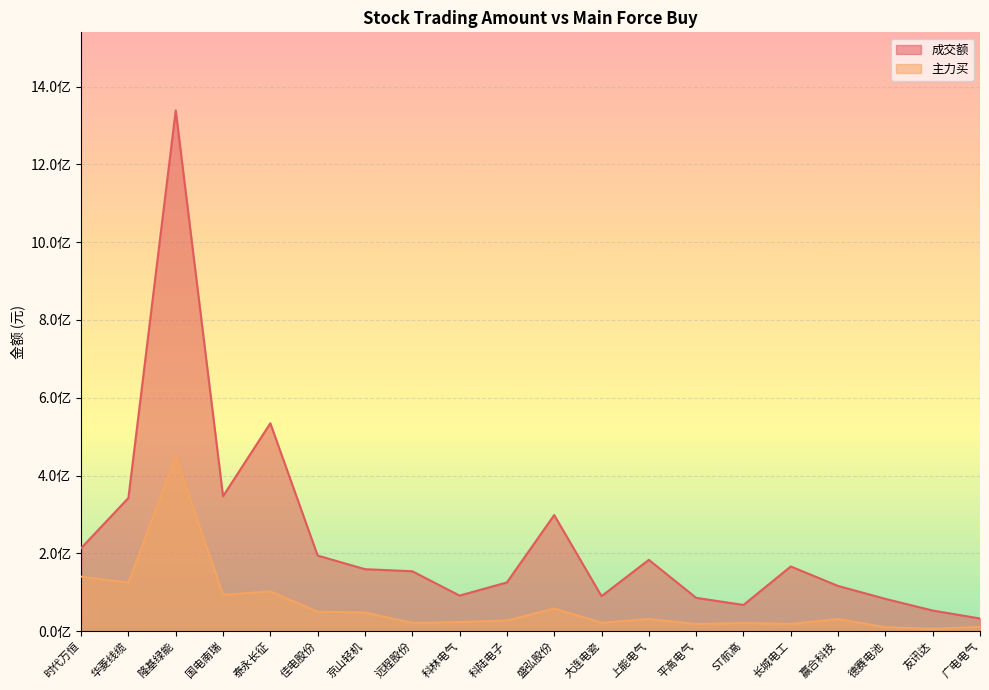

What are all the series names shown in the legend?

成交额, 主力买